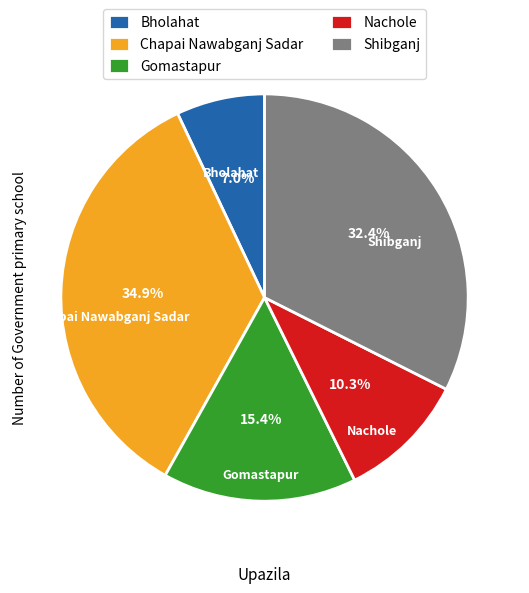

What is the total percentage of Gomastapur and Bholahat?

22.4%